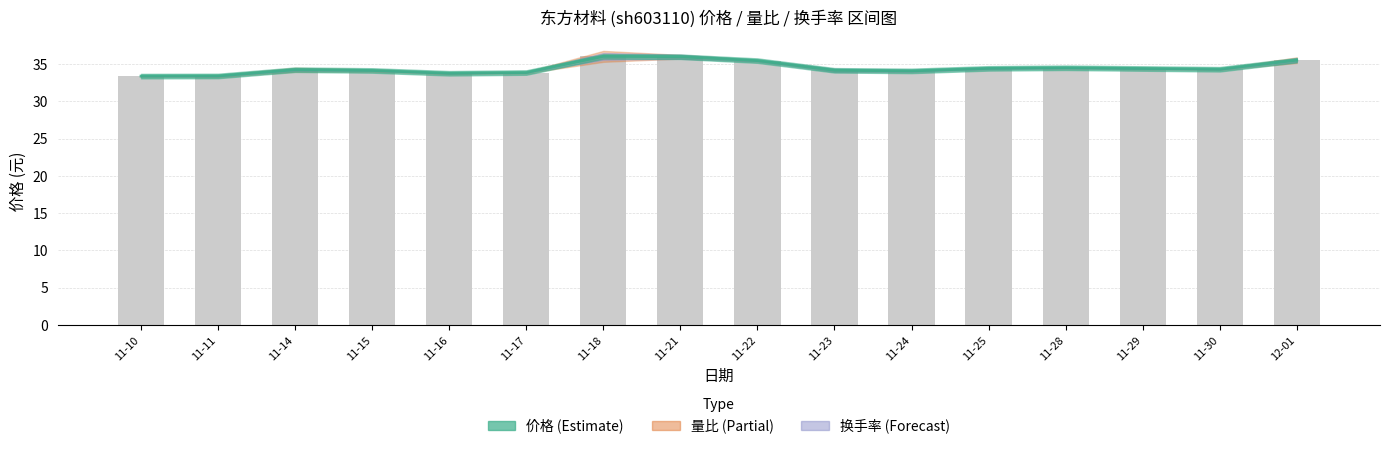

Does the chart contain stacked bars?

No